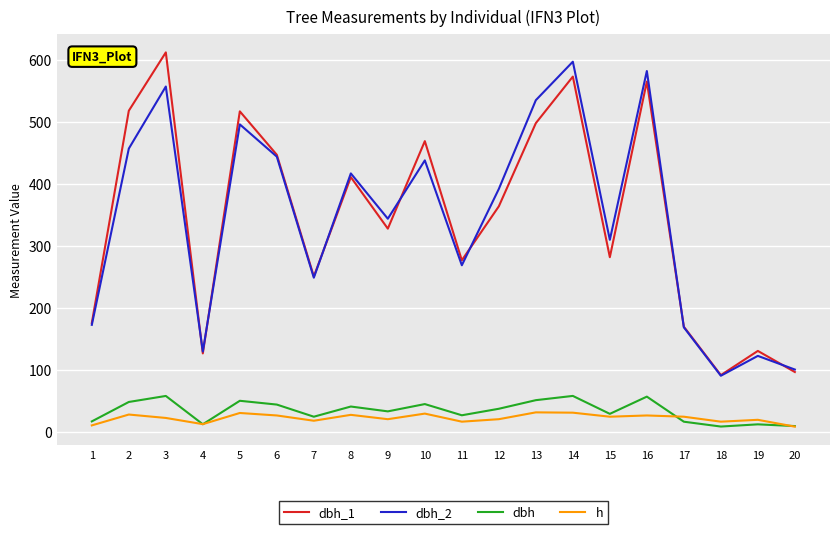

True or false: dbh and dbh_1 intersect in this chart.

False